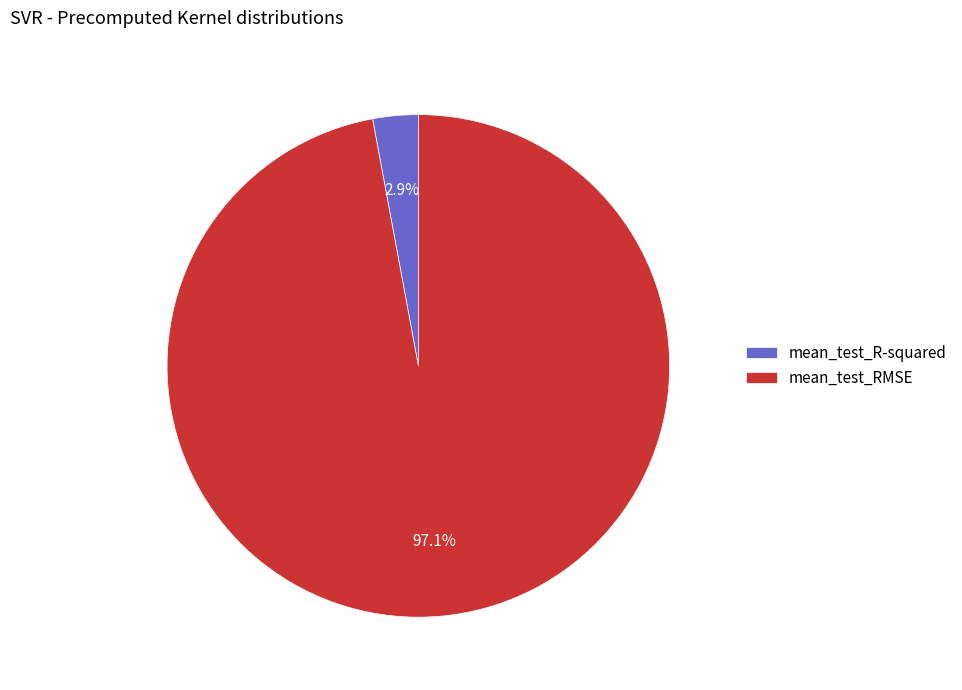

How many slices are in this pie chart?

2